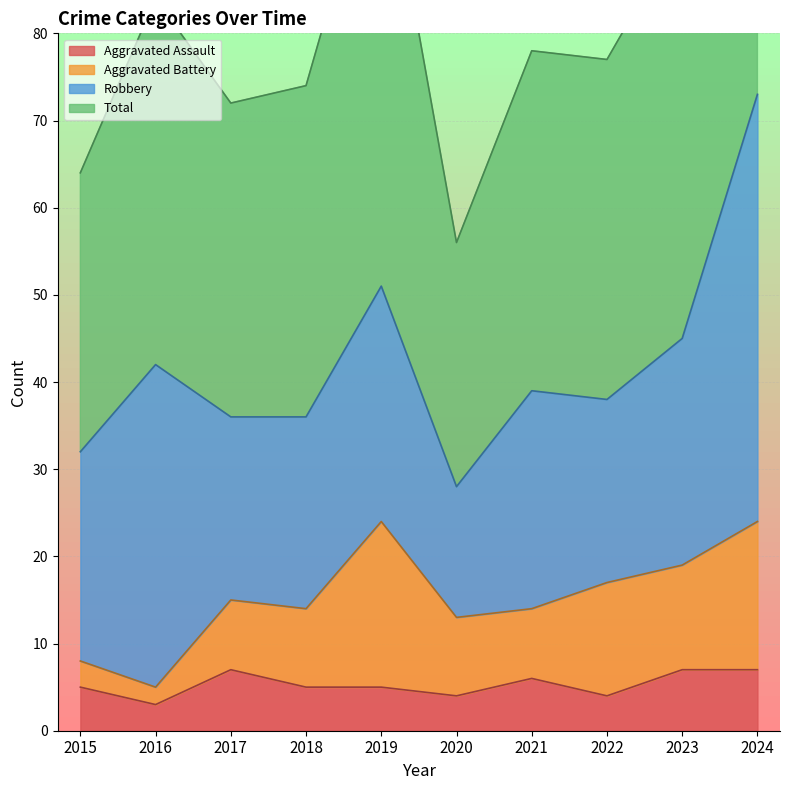

At which category is the sum across all series the highest?

2024